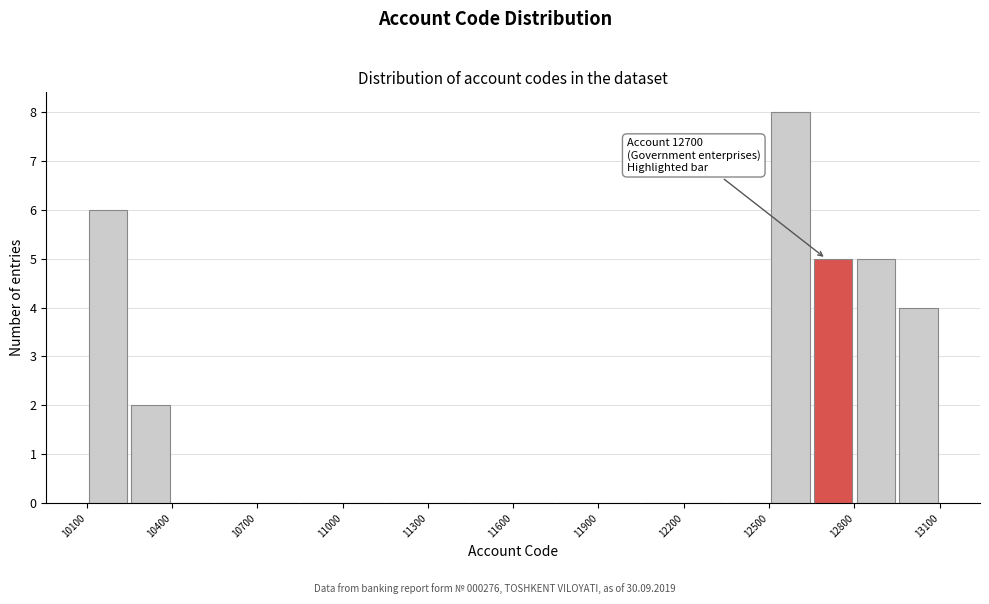

Read against the x-axis, roughly where is the centre of the tallest bar?

12600